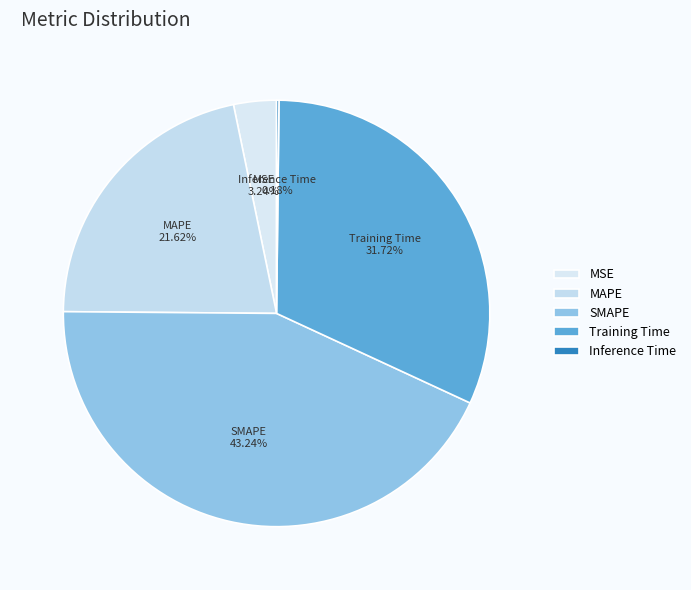

How much of the chart is everything except MSE?

96.8%